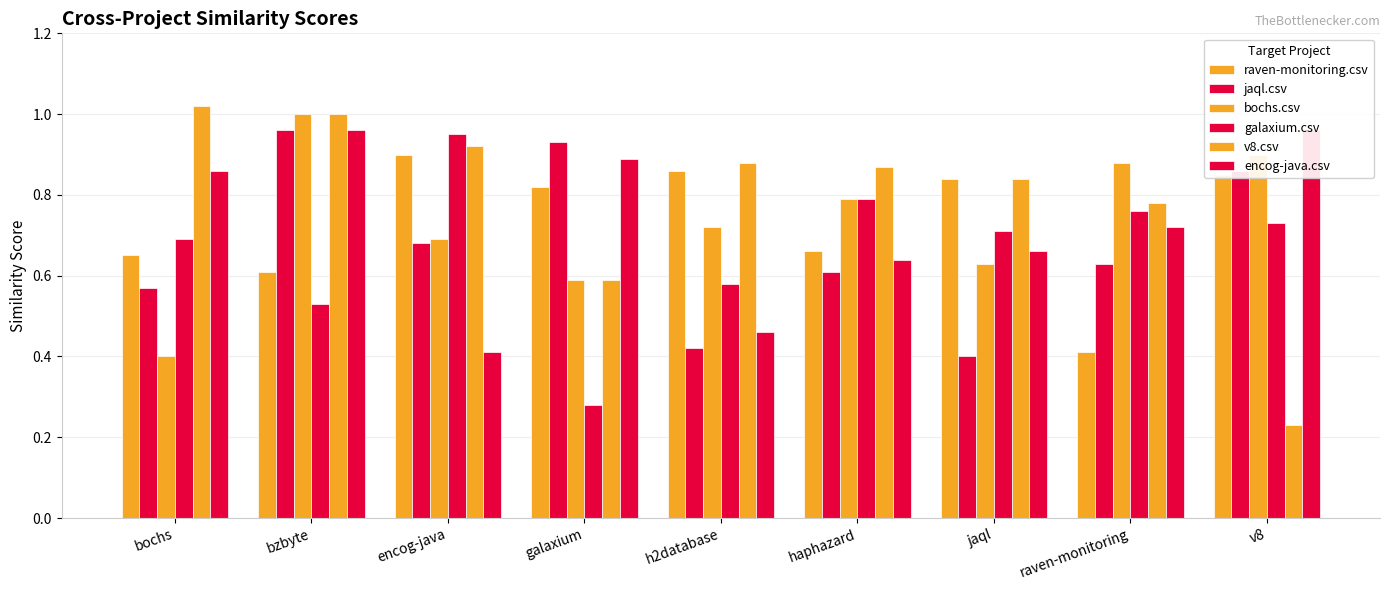

What are all the series names shown in the legend?

raven-monitoring.csv, jaql.csv, bochs.csv, galaxium.csv, v8.csv, encog-java.csv